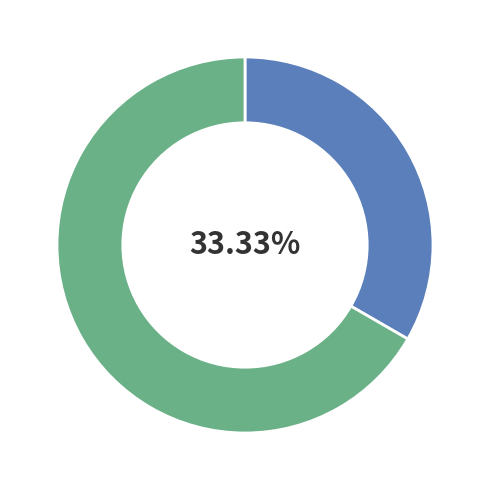

Is there any slice that represents more than half of the pie?

Yes